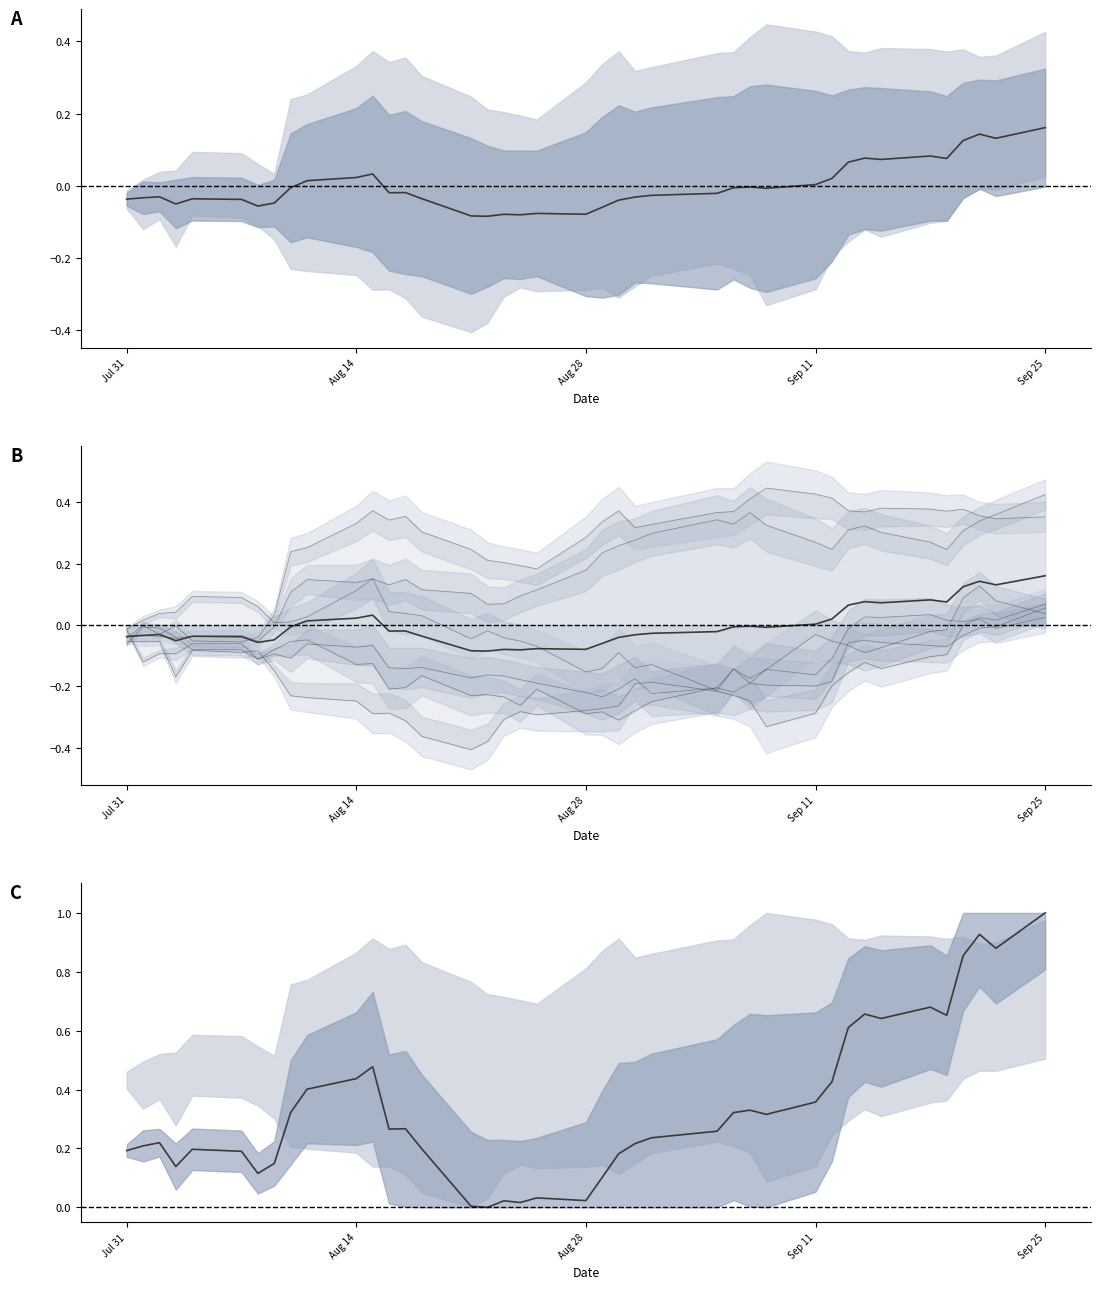

What is the value of the factor6 point at the 5th from the left?

-0.1